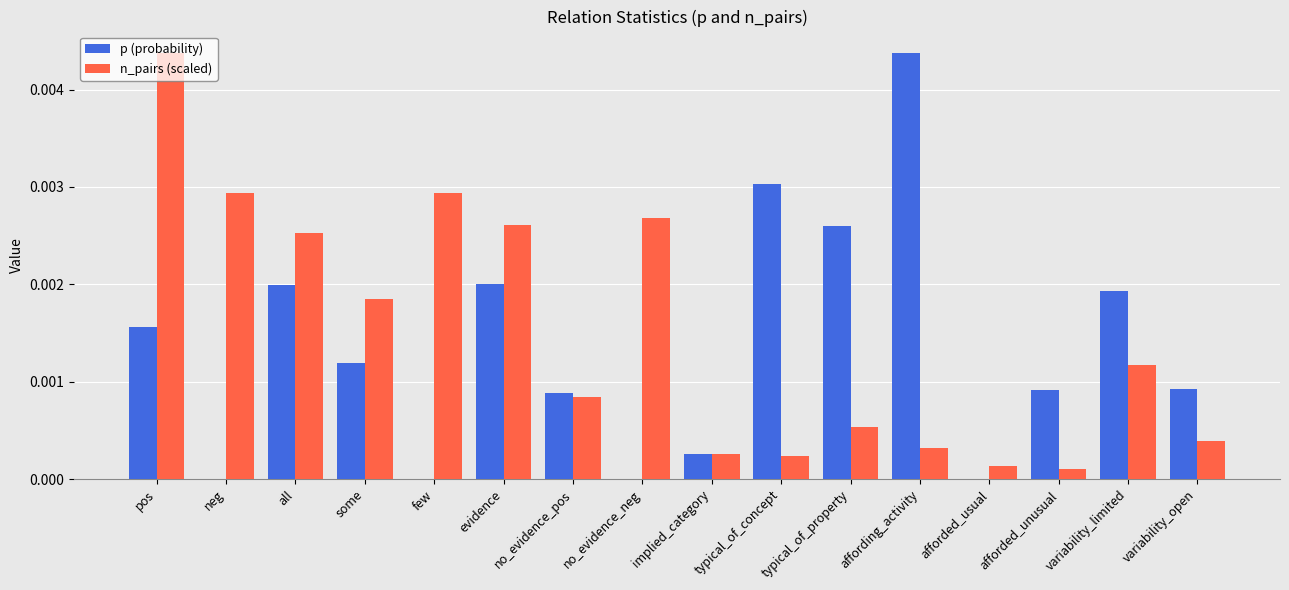

The value of p (probability) at all is 0.0. True or false?

True